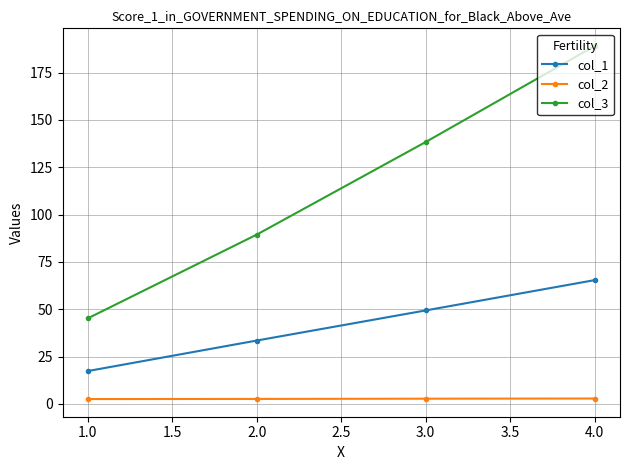

What is the difference between the maximum and minimum values in the col_1 series?

48.0